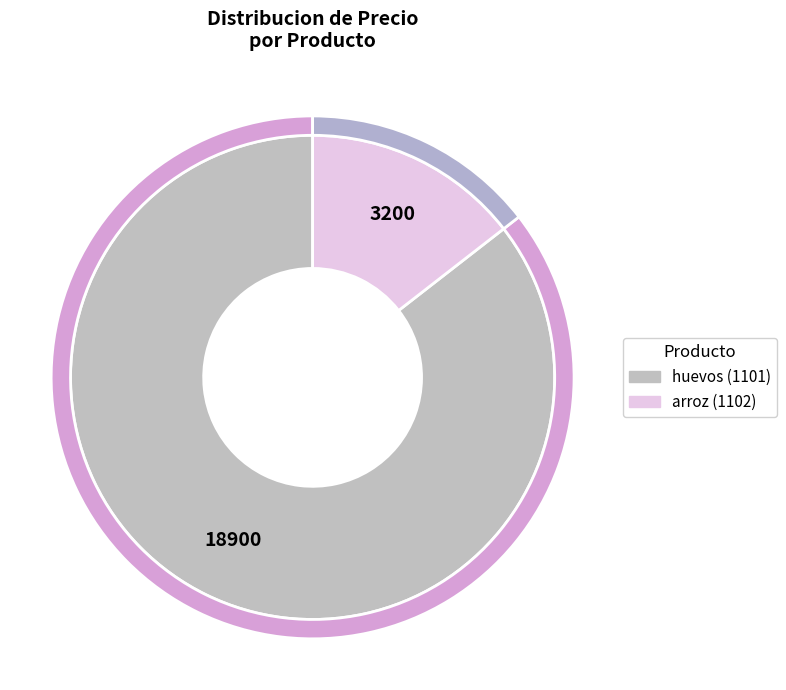

Rank the categories by value from lowest to highest.

arroz, huevos